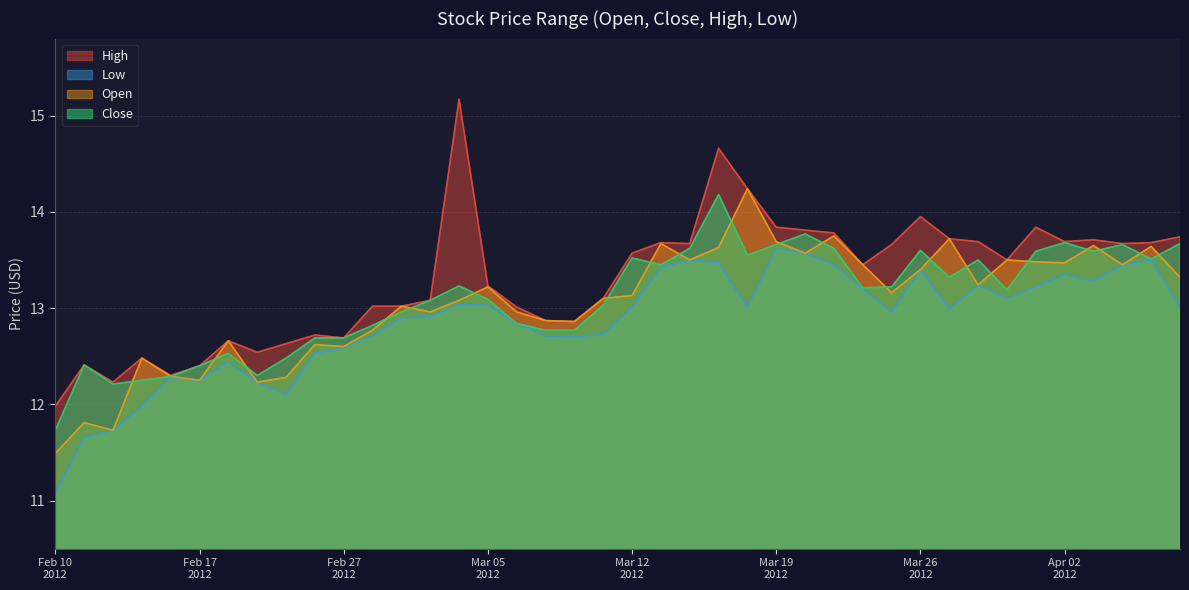

How many lines are shown in the chart?

4